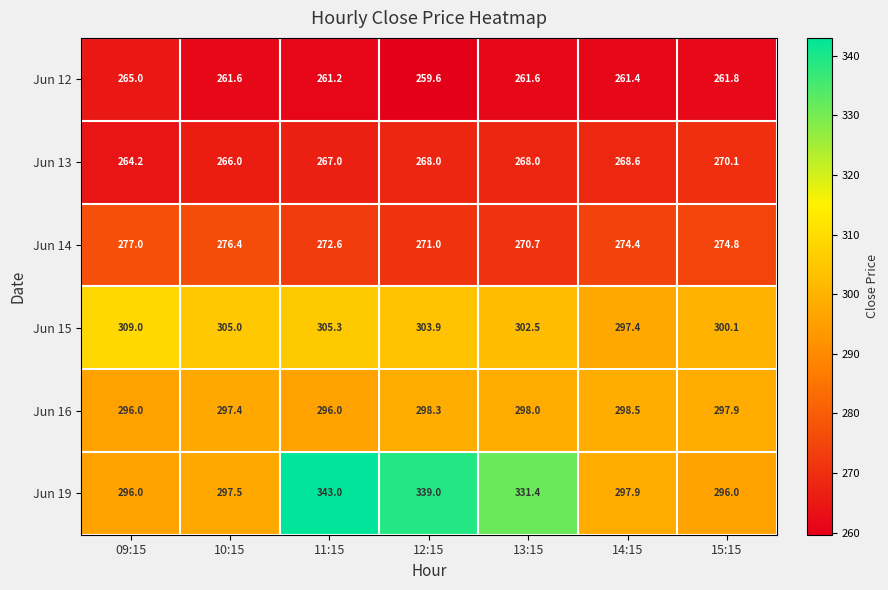

The value of Jun 12 at 15:15 is 132.7. True or false?

False